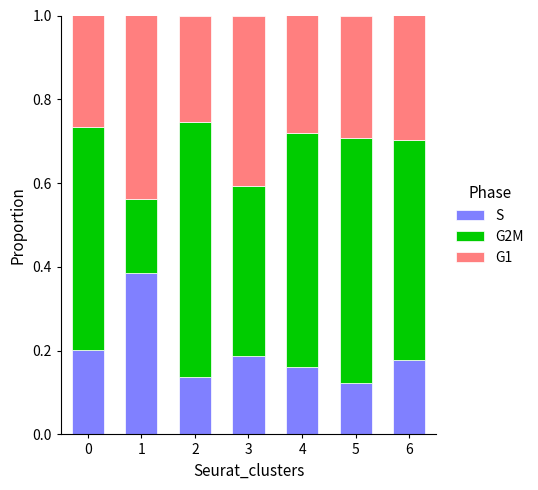

Are the bars horizontal?

No